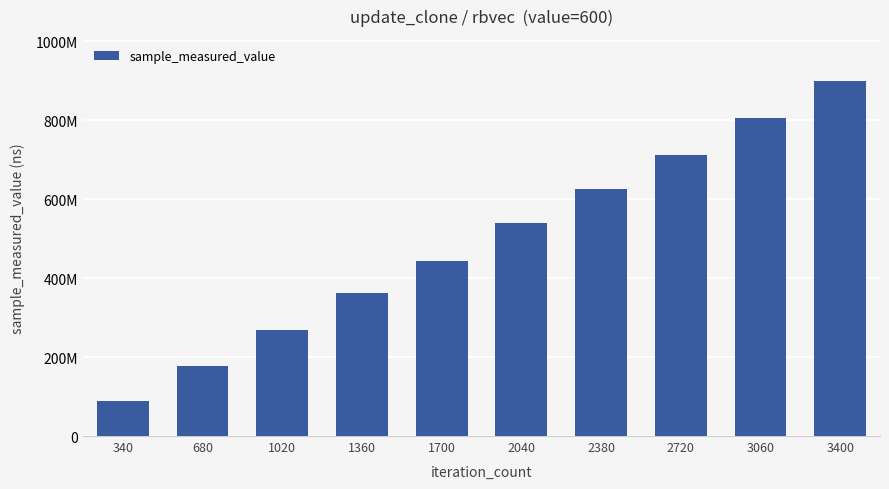

Does the chart contain any negative values?

No